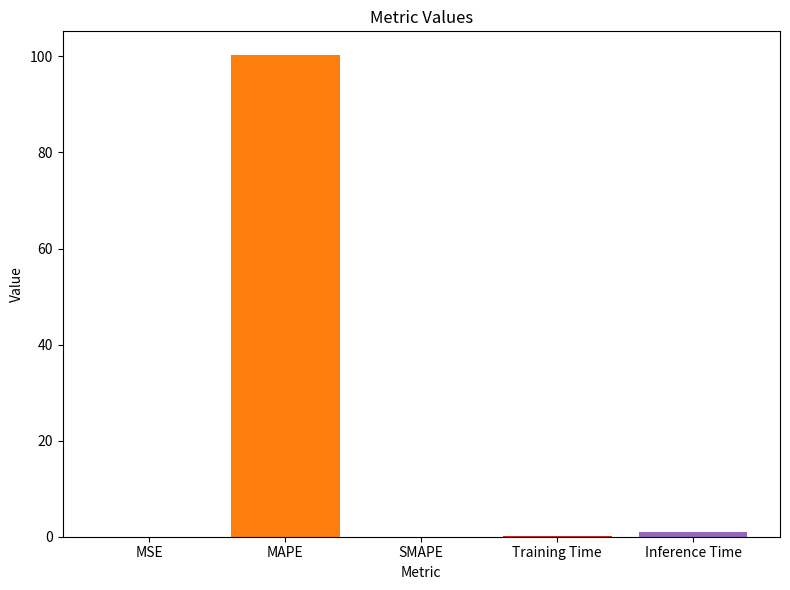

Count the number of data series in this chart.

1